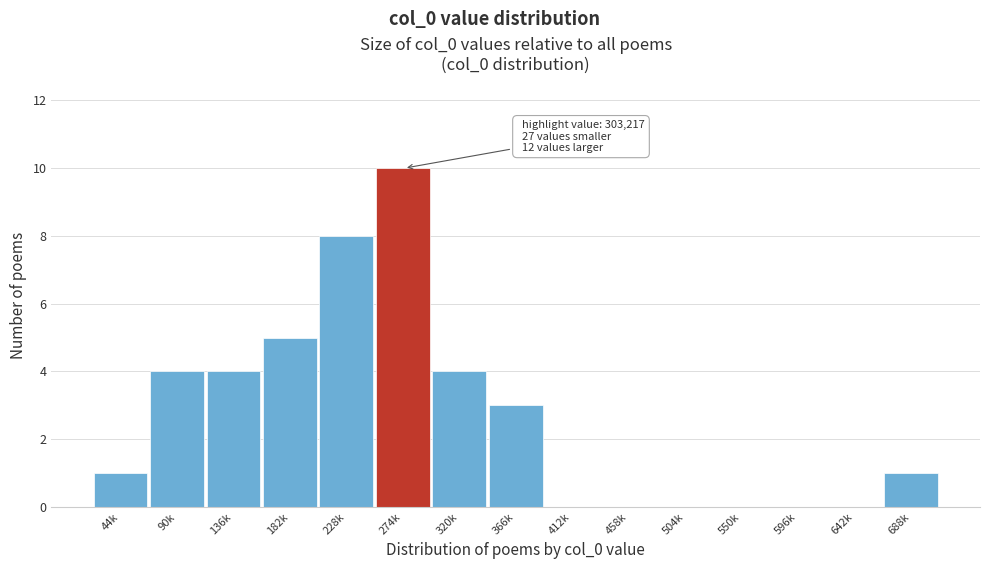

Reading left to right, list all the values displayed in this chart.

44k=1	90k=4	136k=4	182k=5	228k=8	274k=10	320k=4	366k=3	412k=0	458k=0	504k=0	550k=0	596k=0	642k=0	688k=1